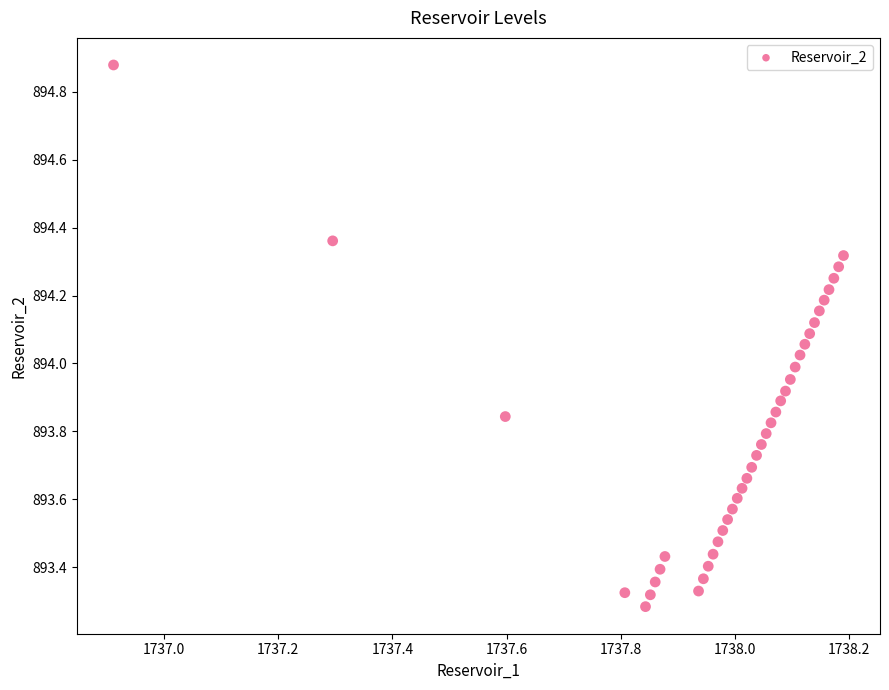

What is the range of X values (max minus min)?

1.3